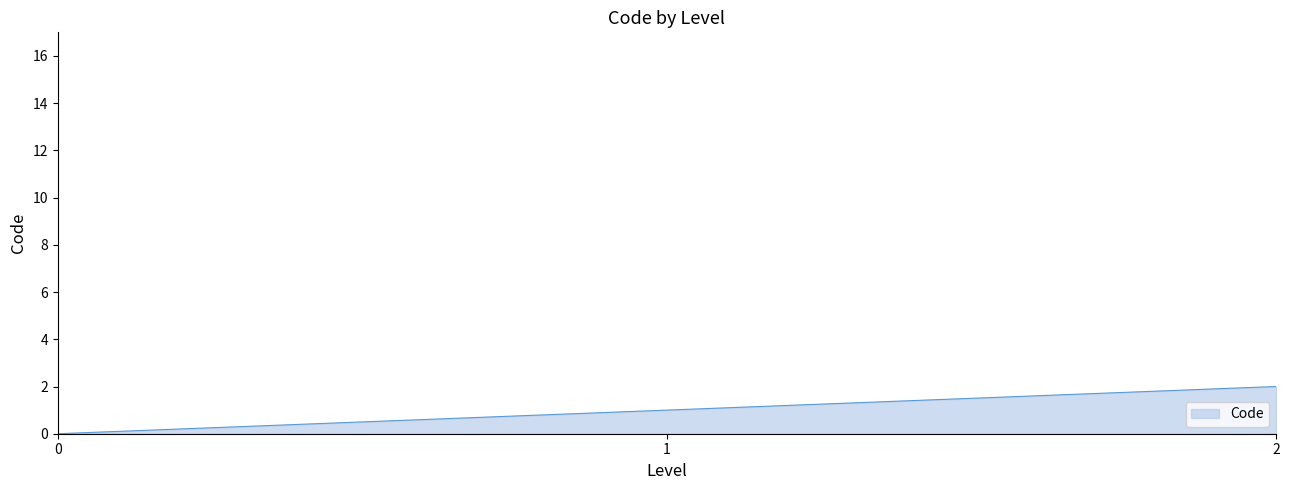

Reading right to left, extract all data points from this chart.

2=2	1=1	0=0